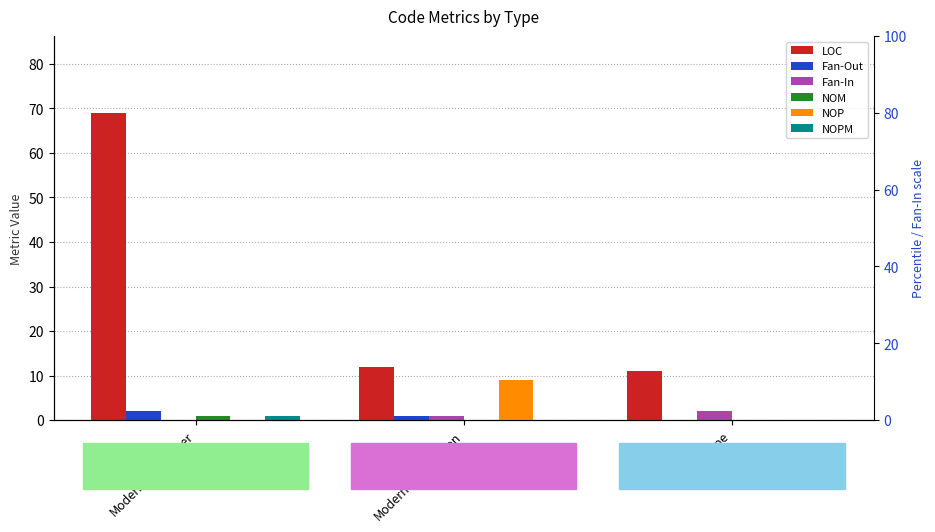

At which label is NOP closest to 4?

ModernSitesHelper